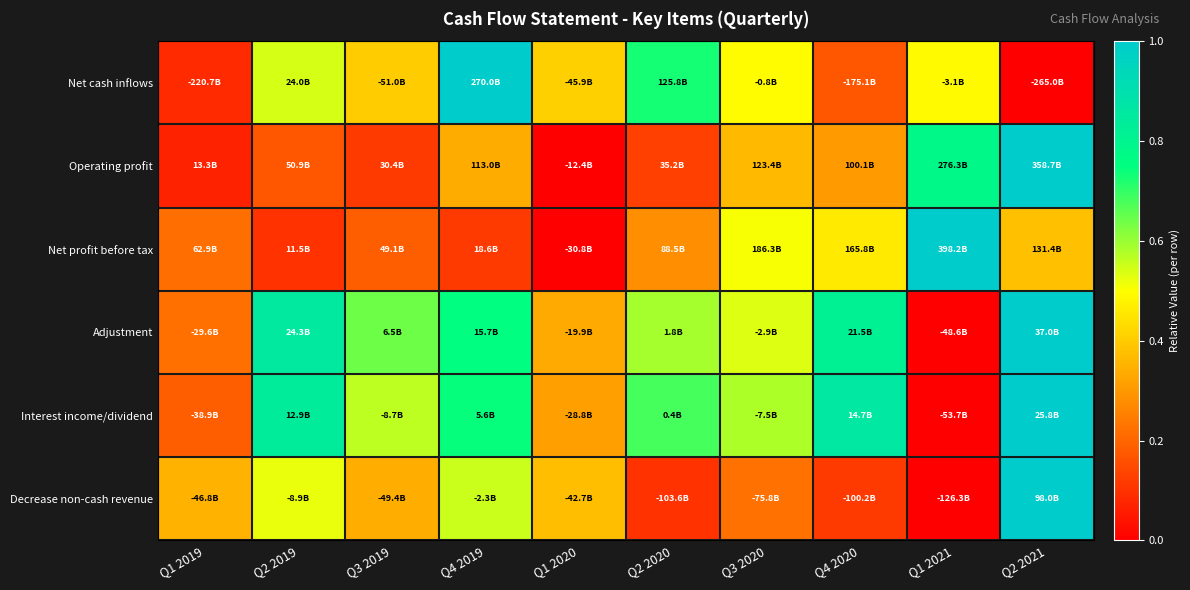

Reading left to right, what are all the values shown in this chart?

Net cash inflows: Q1 2019=0.1	Q2 2019=0.5	Q3 2019=0.4	Q4 2019=1.0	Q1 2020=0.4	Q2 2020=0.7	Q3 2020=0.5	Q4 2020=0.2	Q1 2021=0.5	Q2 2021=0.0
Operating profit: Q1 2019=0.1	Q2 2019=0.2	Q3 2019=0.1	Q4 2019=0.3	Q1 2020=0.0	Q2 2020=0.1	Q3 2020=0.4	Q4 2020=0.3	Q1 2021=0.8	Q2 2021=1.0
Net profit before tax: Q1 2019=0.2	Q2 2019=0.1	Q3 2019=0.2	Q4 2019=0.1	Q1 2020=0.0	Q2 2020=0.3	Q3 2020=0.5	Q4 2020=0.5	Q1 2021=1.0	Q2 2021=0.4
Adjustment: Q1 2019=0.2	Q2 2019=0.9	Q3 2019=0.6	Q4 2019=0.8	Q1 2020=0.3	Q2 2020=0.6	Q3 2020=0.5	Q4 2020=0.8	Q1 2021=0.0	Q2 2021=1.0
Interest income/dividend: Q1 2019=0.2	Q2 2019=0.8	Q3 2019=0.6	Q4 2019=0.7	Q1 2020=0.3	Q2 2020=0.7	Q3 2020=0.6	Q4 2020=0.9	Q1 2021=0.0	Q2 2021=1.0
Decrease non-cash revenue: Q1 2019=0.4	Q2 2019=0.5	Q3 2019=0.3	Q4 2019=0.6	Q1 2020=0.4	Q2 2020=0.1	Q3 2020=0.2	Q4 2020=0.1	Q1 2021=0.0	Q2 2021=1.0